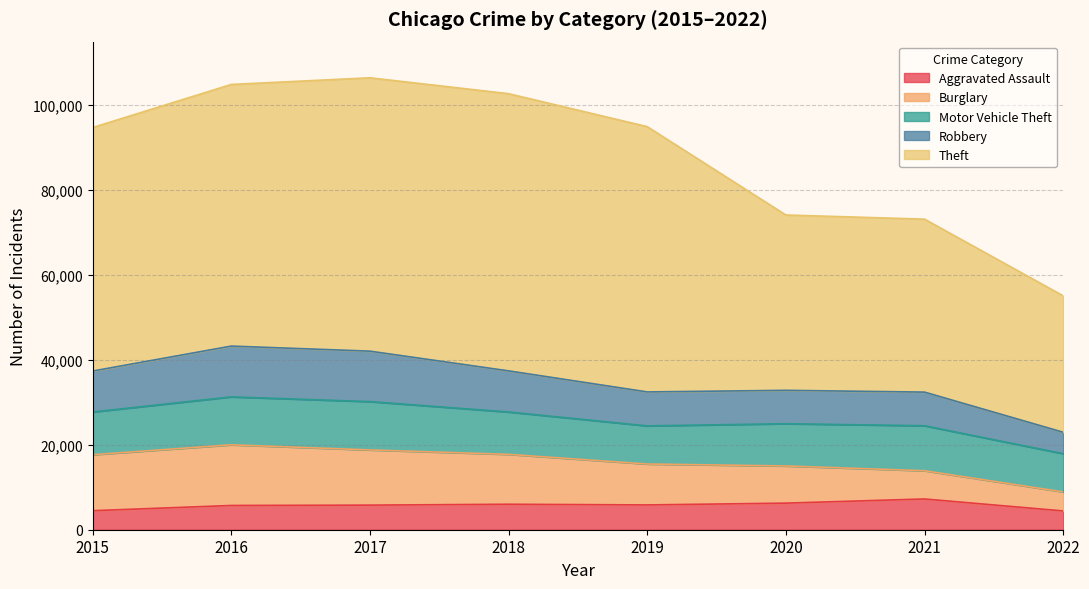

Does the chart display data point markers on the line(s)?

No